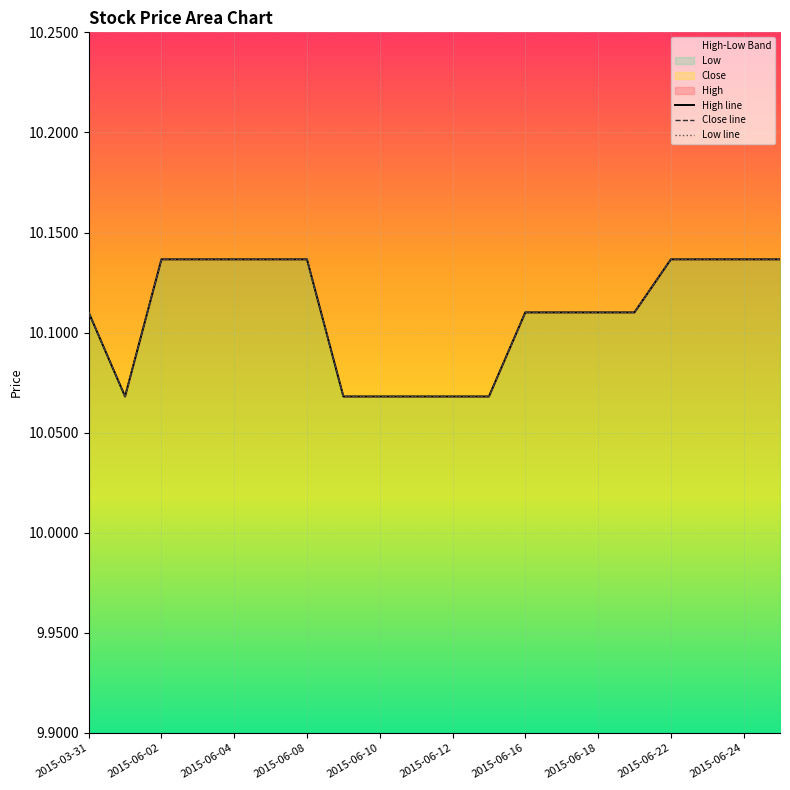

How many categories are shown in the chart?

20